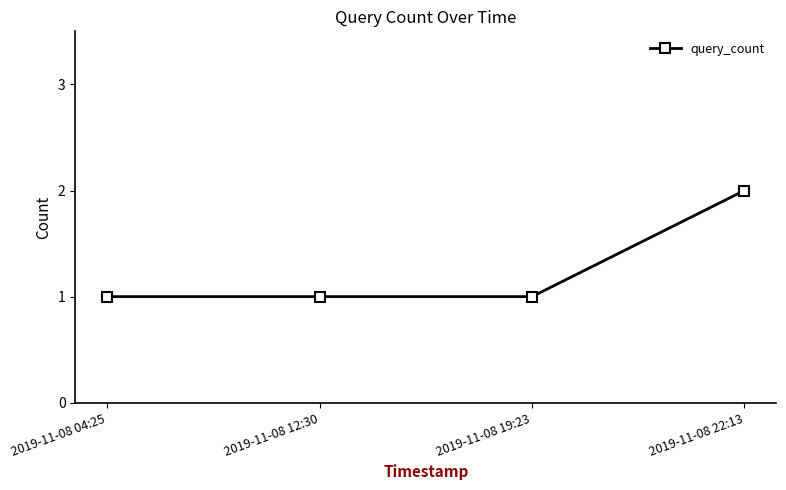

What is the label of the 4th point from the left?

2019-11-08 22:13